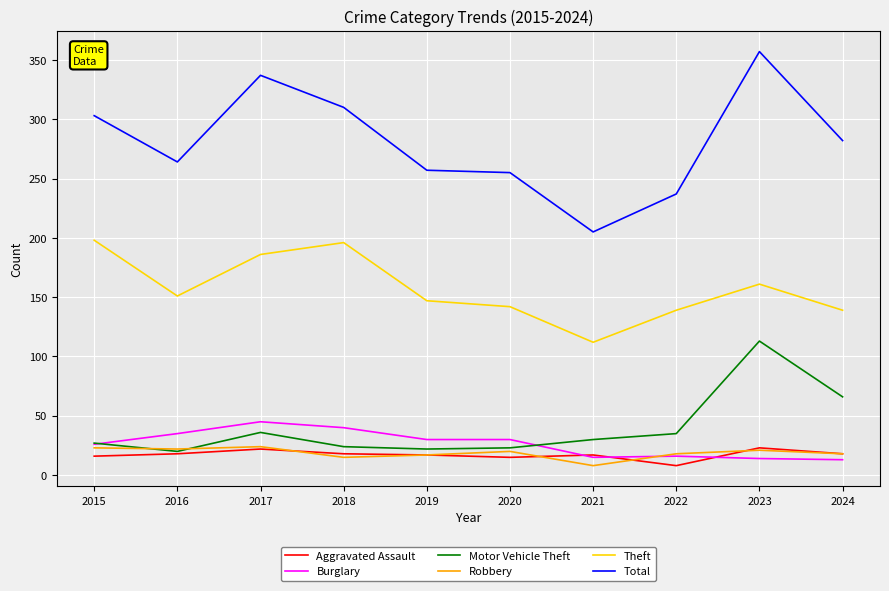

True or false: Motor Vehicle Theft and Total cross at least once.

False